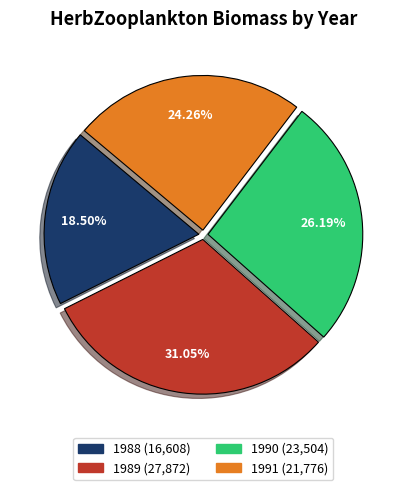

Approximately how many times larger is the value at 1991 compared to 1990?

0.9